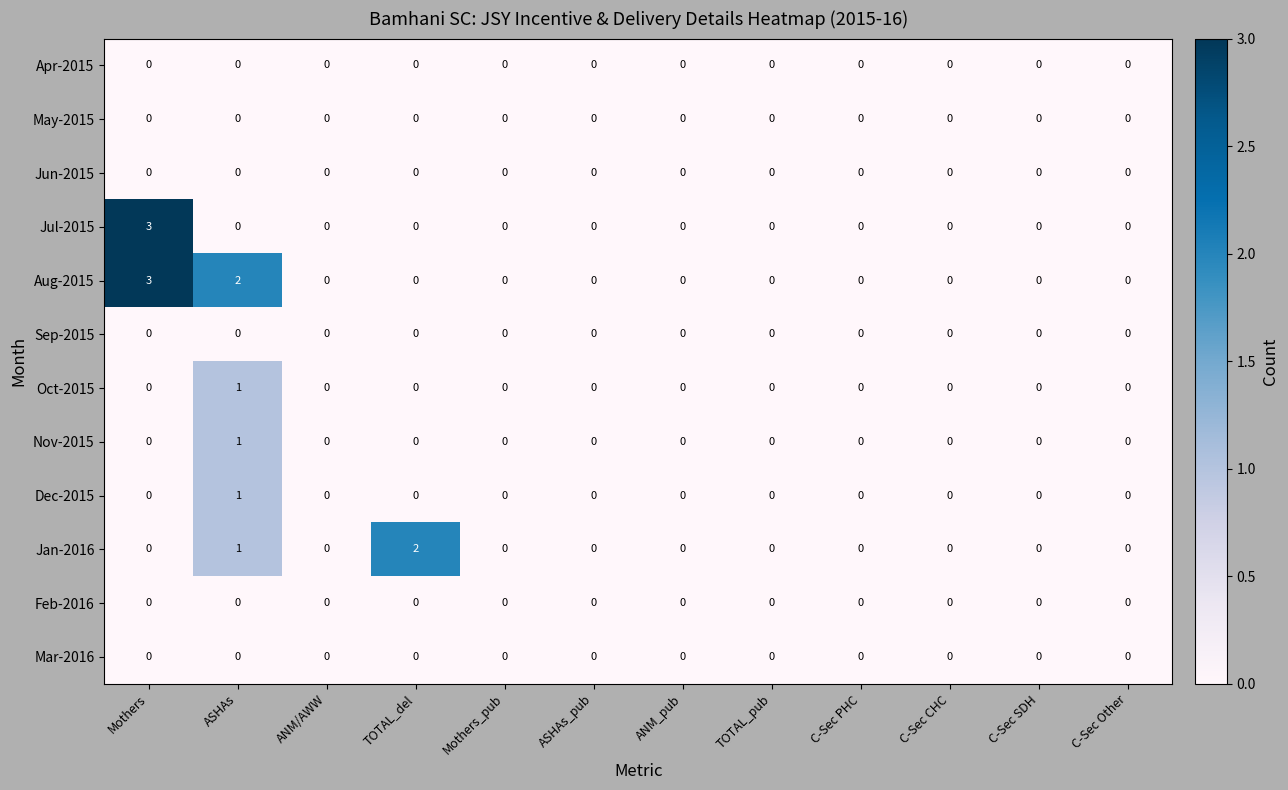

What is the total value across all series at Mothers?

6